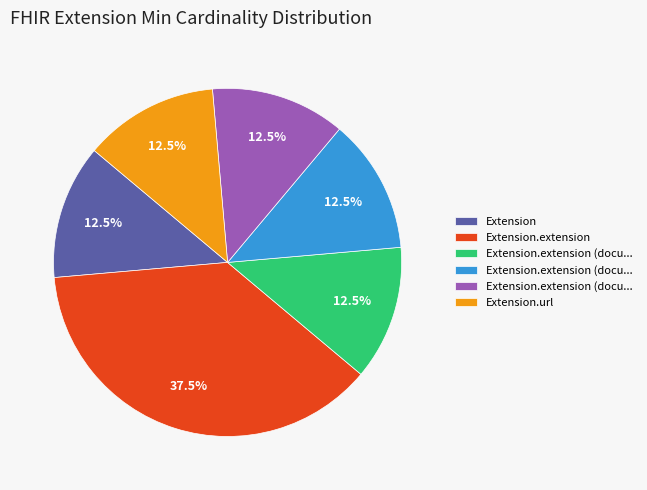

To the nearest percent, what is the average slice percentage?

17%